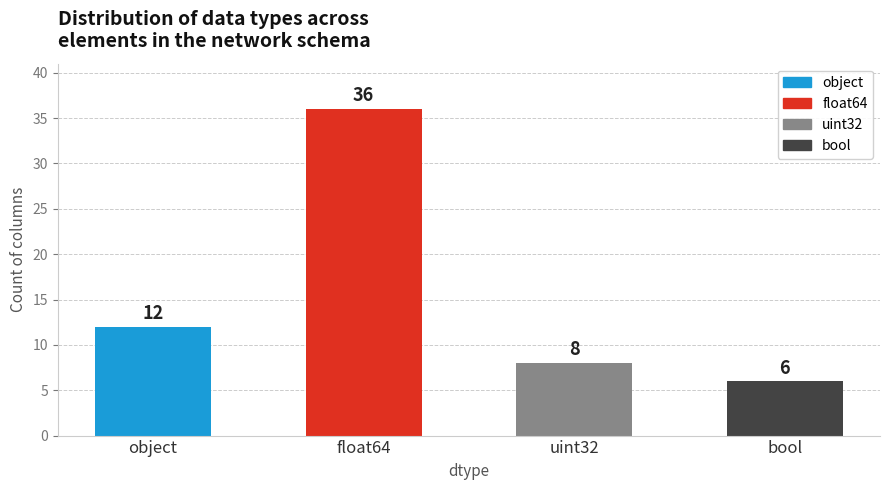

What is the label of the 4th bar from the left?

bool